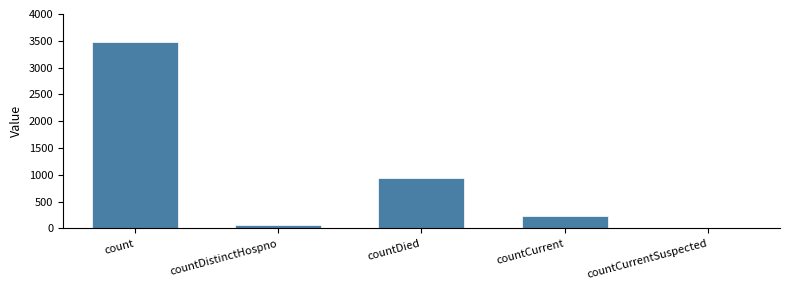

What value does the data have at countCurrent?

238